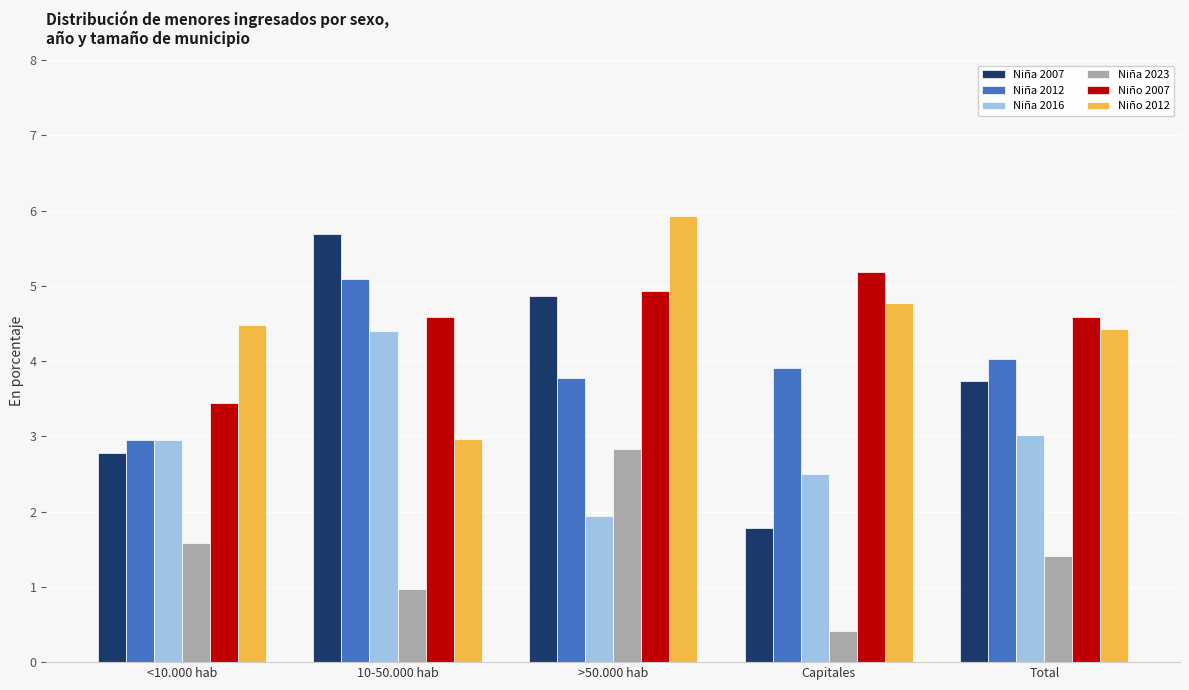

What are all the series names shown in the legend?

Niña 2007, Niña 2012, Niña 2016, Niña 2023, Niño 2007, Niño 2012